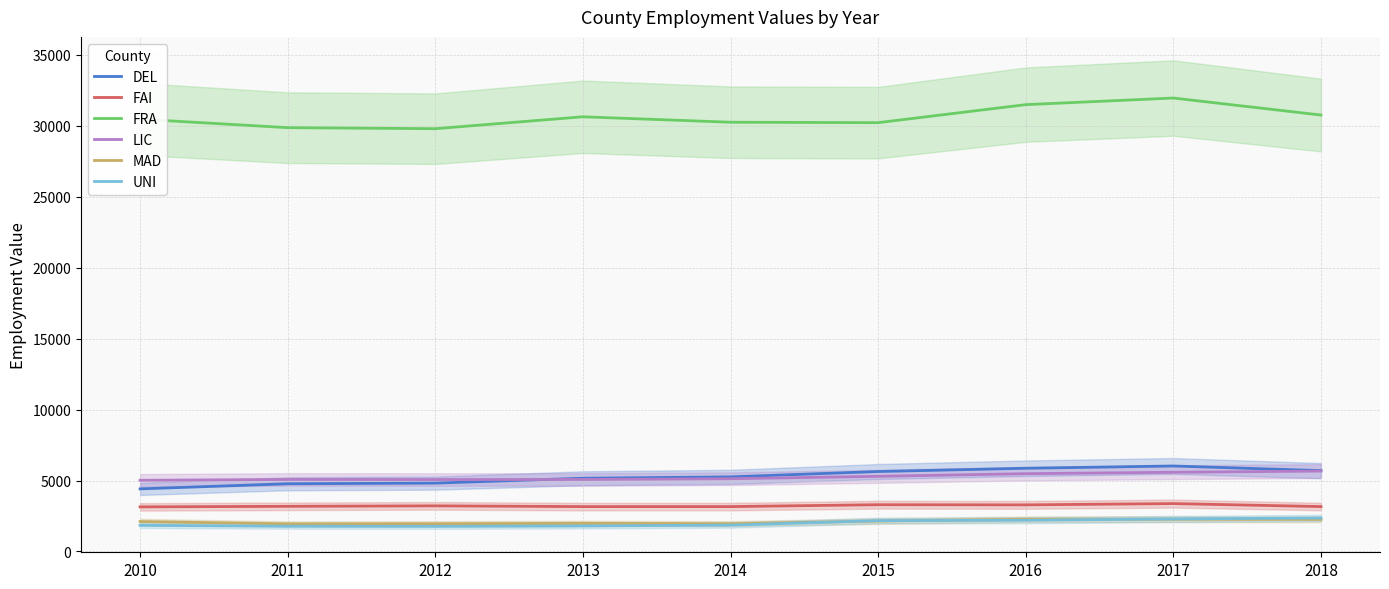

True or false: DEL and UNI cross at least once.

False